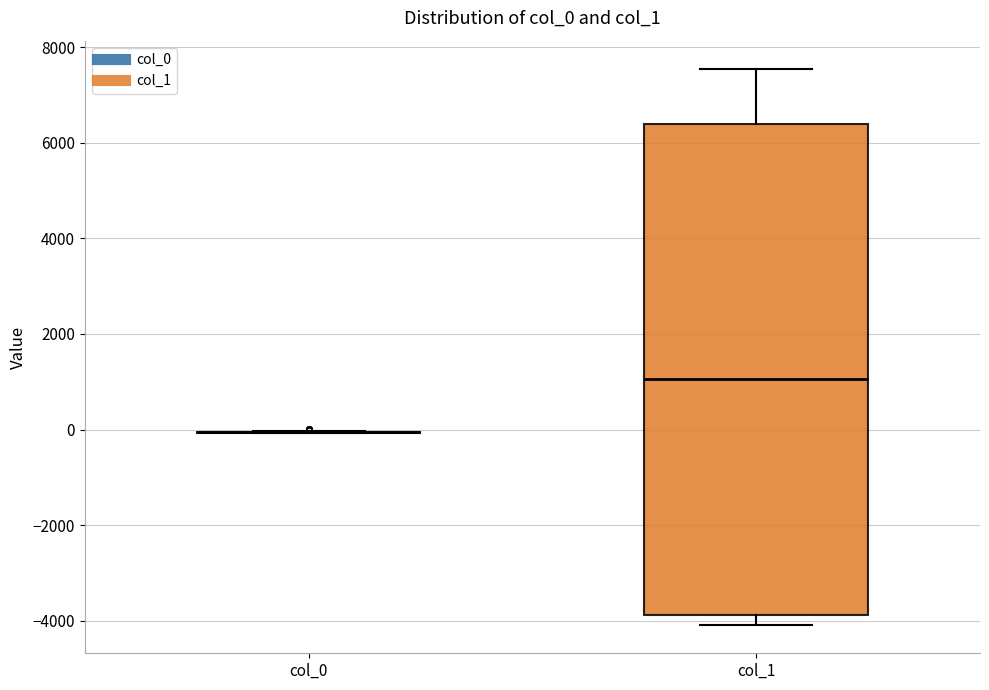

Reading left to right, read every box against the y-axis: the position of its median line, the range the box covers, and the ends of its whiskers. The values are not printed on the chart, so give them approximately, as read against the axis.

col_0: box collapsed to a line at 0, whiskers 0 to 0
col_1: median 1000, box -3800 to 6400, whiskers -4200 to 7600